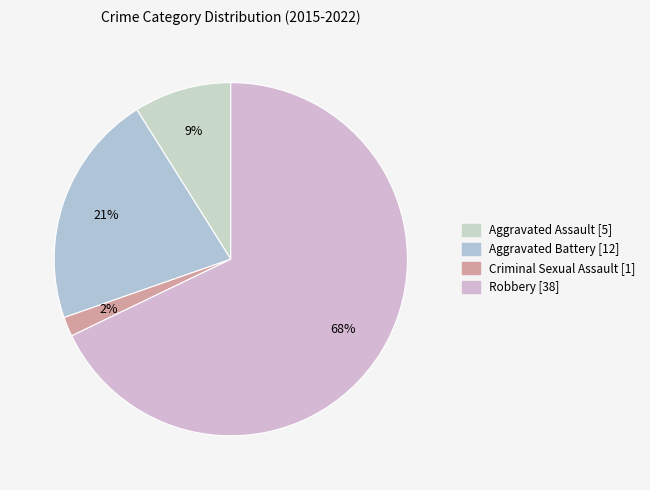

Is it true that Aggravated Battery is 30% of the pie?

False